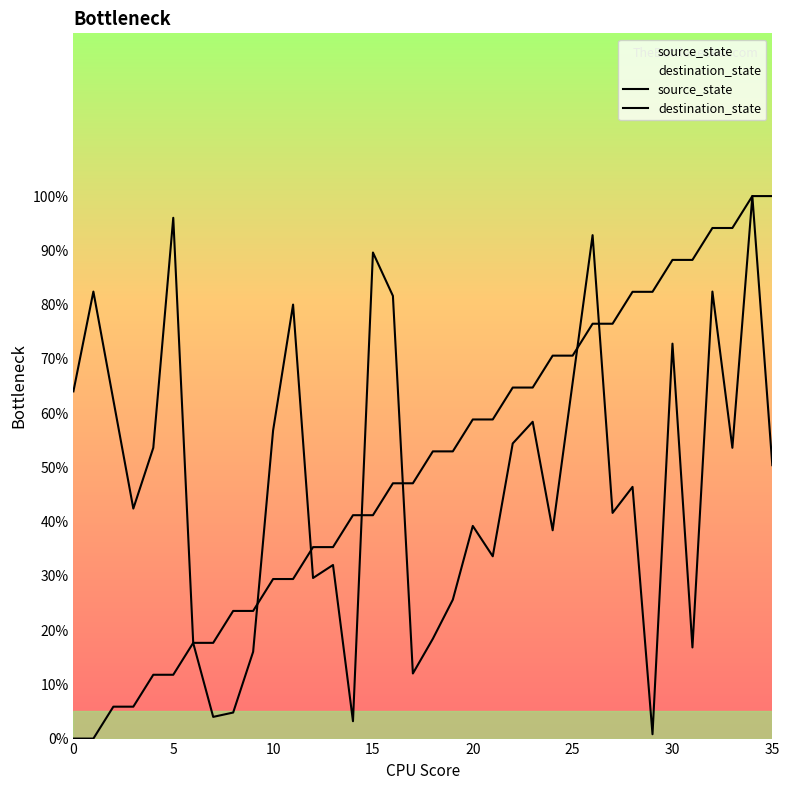

Which series ends up on top after the final intersection of destination_state and source_state?

source_state